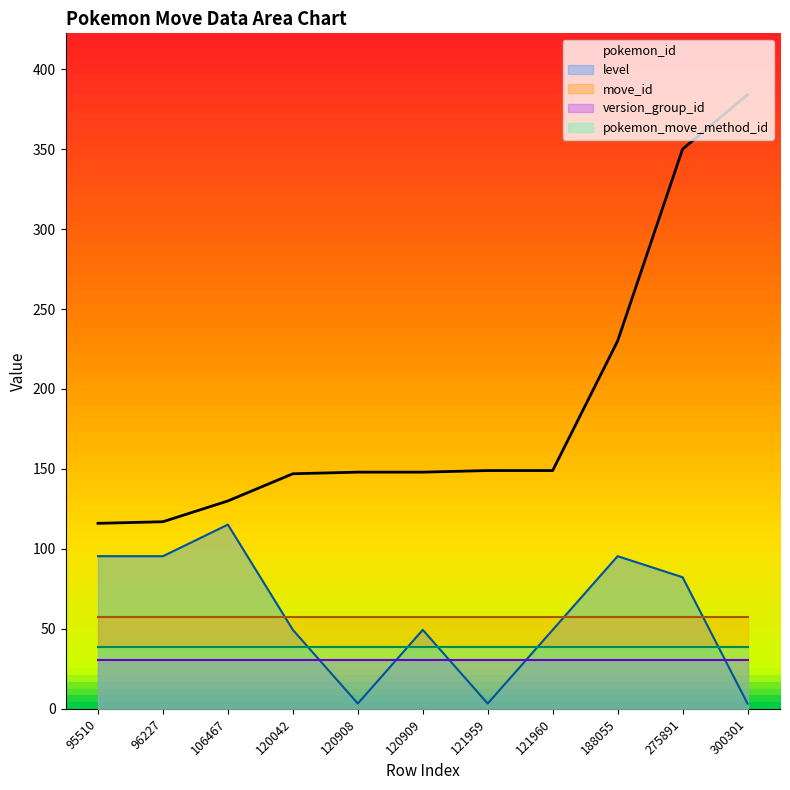

How many lines are shown in the chart?

5